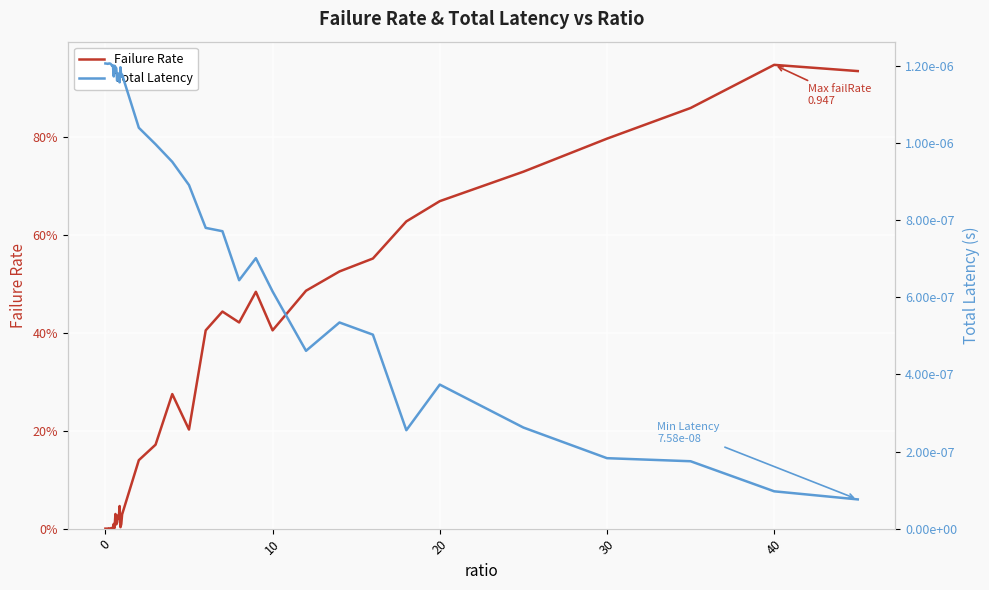

Reading left to right, transcribe all the data shown in this chart.

Failure Rate: 0.0	0.0	0.0	0.0	0.0	0.0	0.0	0.0	0.0	0.0	0.0	0.0	0.0	0.0	0.0	0.0	0.0	0.0	0.0	0.0	0.0	0.1	0.2	0.3	0.2	0.4	0.4	0.4	0.5	0.4	0.5	0.5	0.6	0.6	0.7	0.7	0.8	0.9	0.9	0.9
Total Latency: 0.0	0.0	0.0	0.0	0.0	0.0	0.0	0.0	0.0	0.0	0.0	0.0	0.0	0.0	0.0	0.0	0.0	0.0	0.0	0.0	0.0	0.0	0.0	0.0	0.0	0.0	0.0	0.0	0.0	0.0	0.0	0.0	0.0	0.0	0.0	0.0	0.0	0.0	0.0	0.0